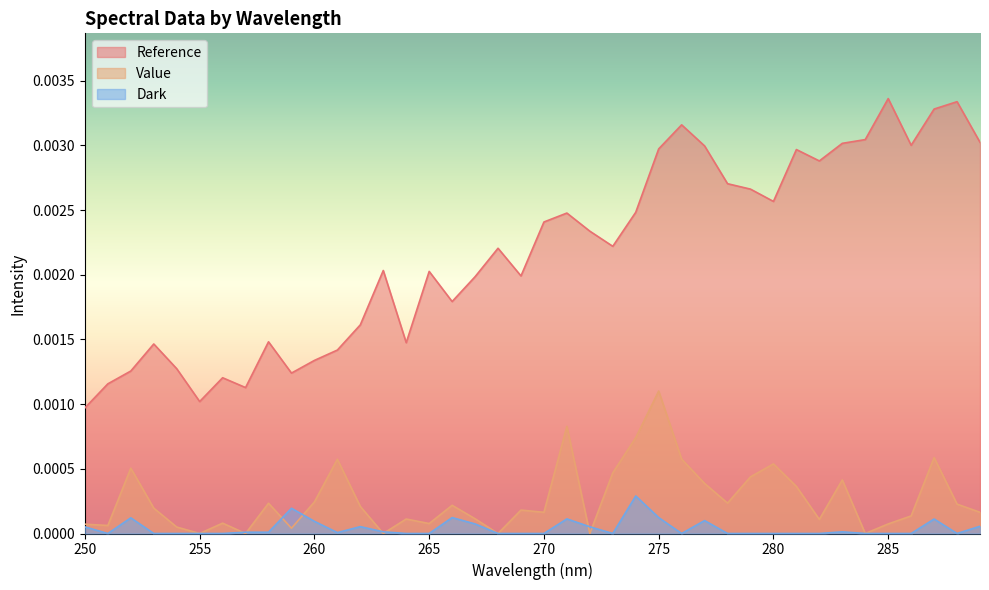

Is it true that Value equals 0.0 at 258?

False